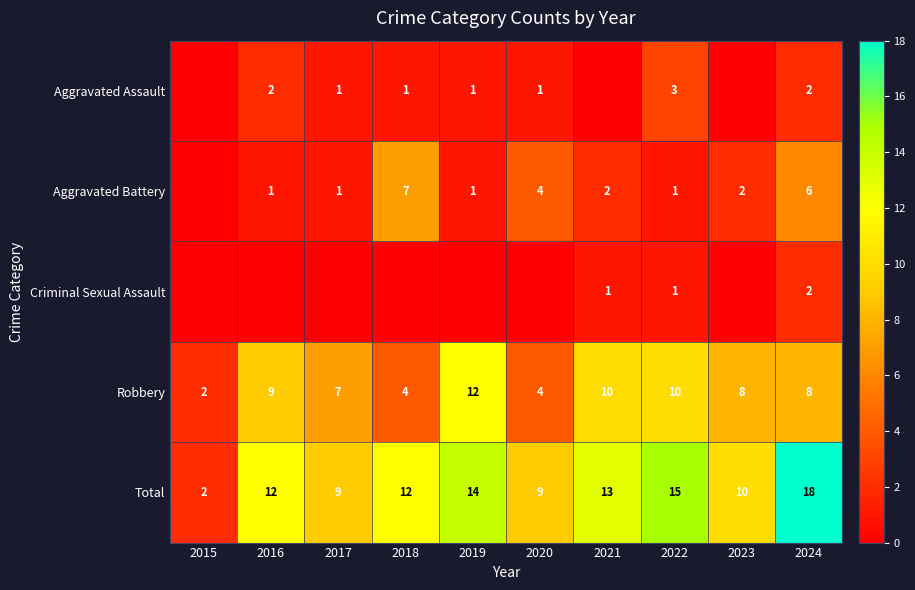

Is the value of Robbery at 2021 greater than the value of Aggravated Battery at 2016?

Yes